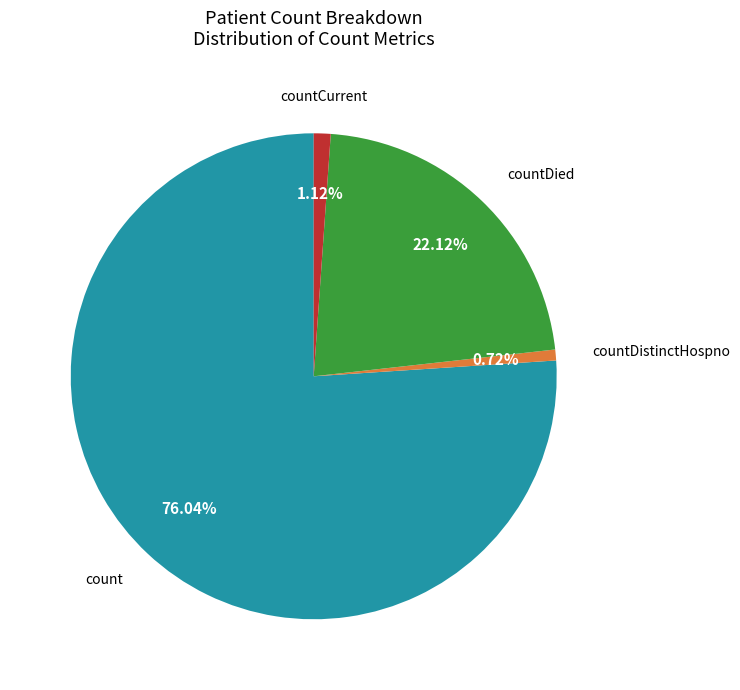

Is there a majority slice in this chart?

Yes